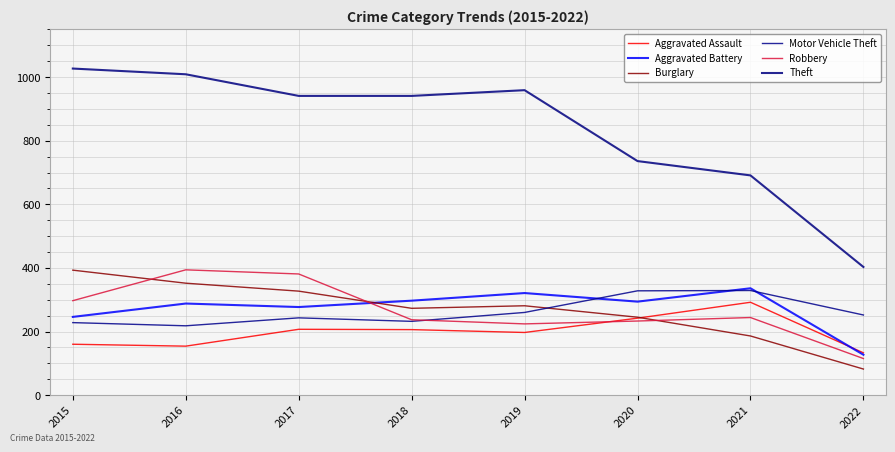

What is the approximate value of Aggravated Battery at 2022?

127